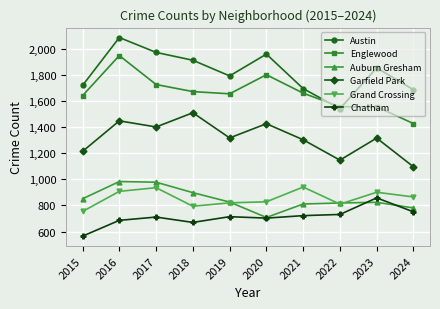

What is the difference between the maximum and minimum values in the Auburn Gresham series?

275